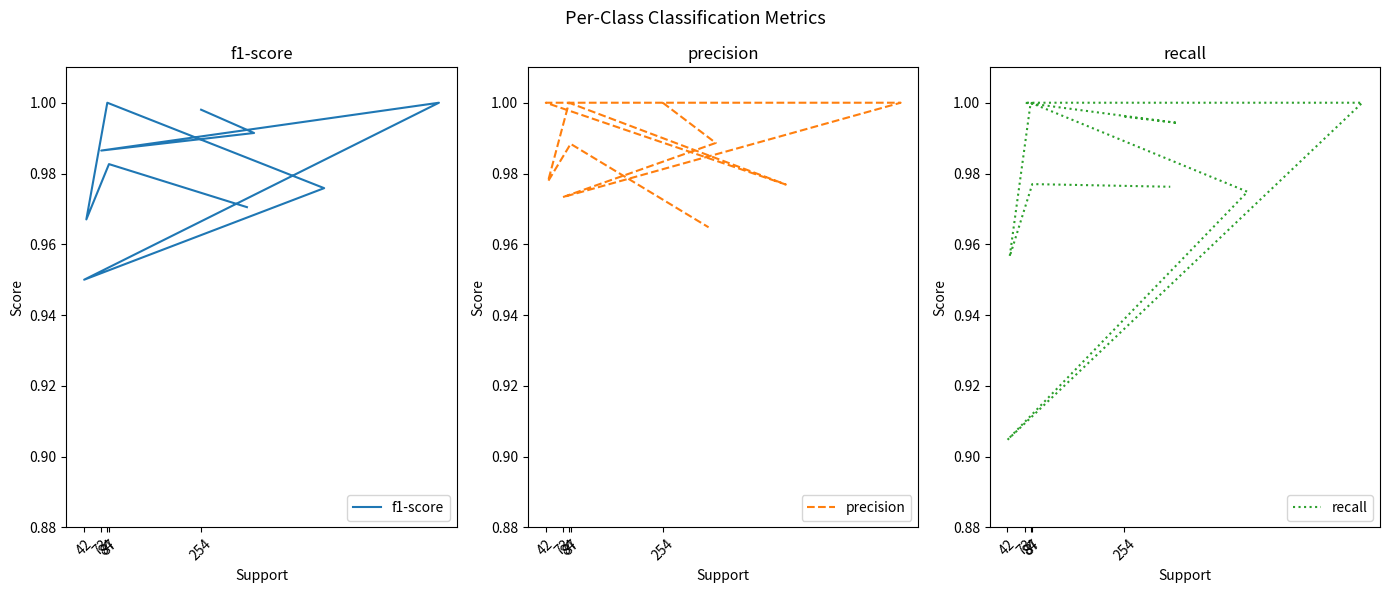

How many intersections are there between precision and f1-score?

2